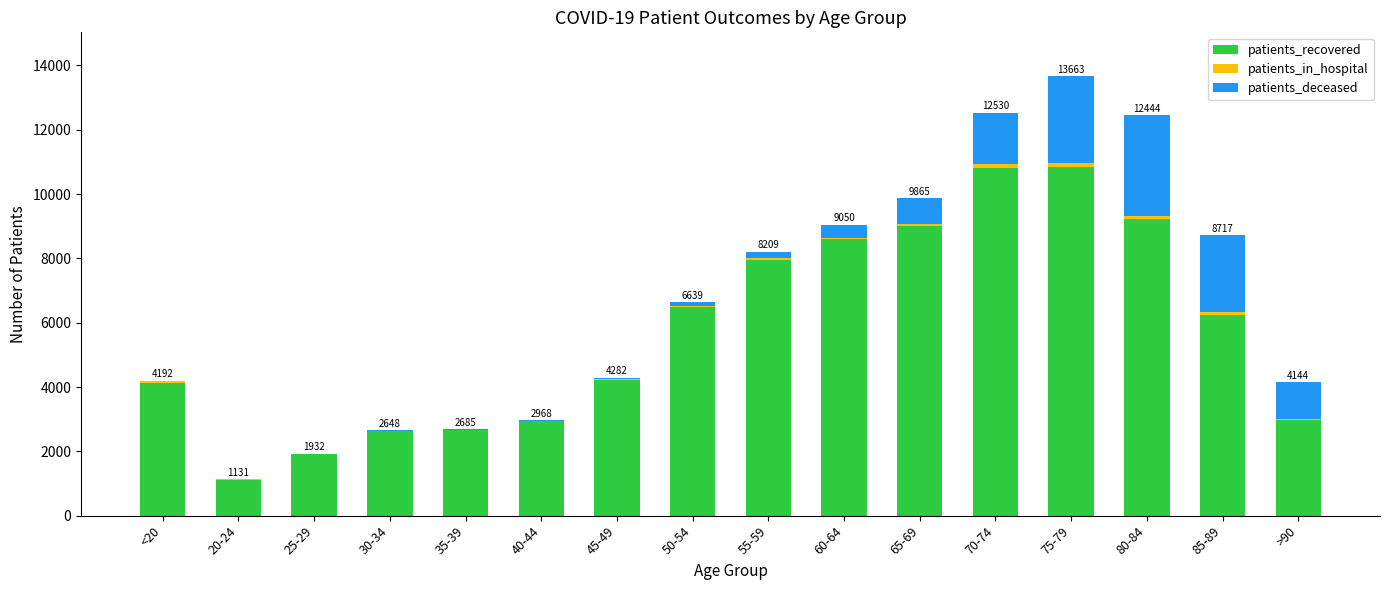

What is the maximum value for patients_recovered?

10843